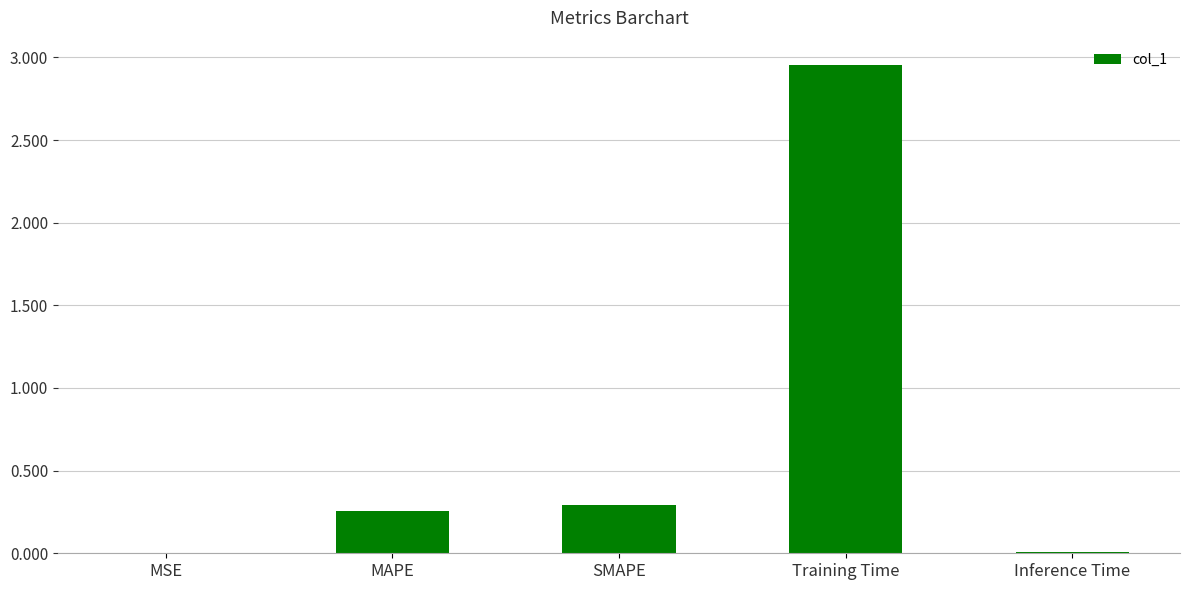

Which has a higher value, MAPE or SMAPE?

SMAPE